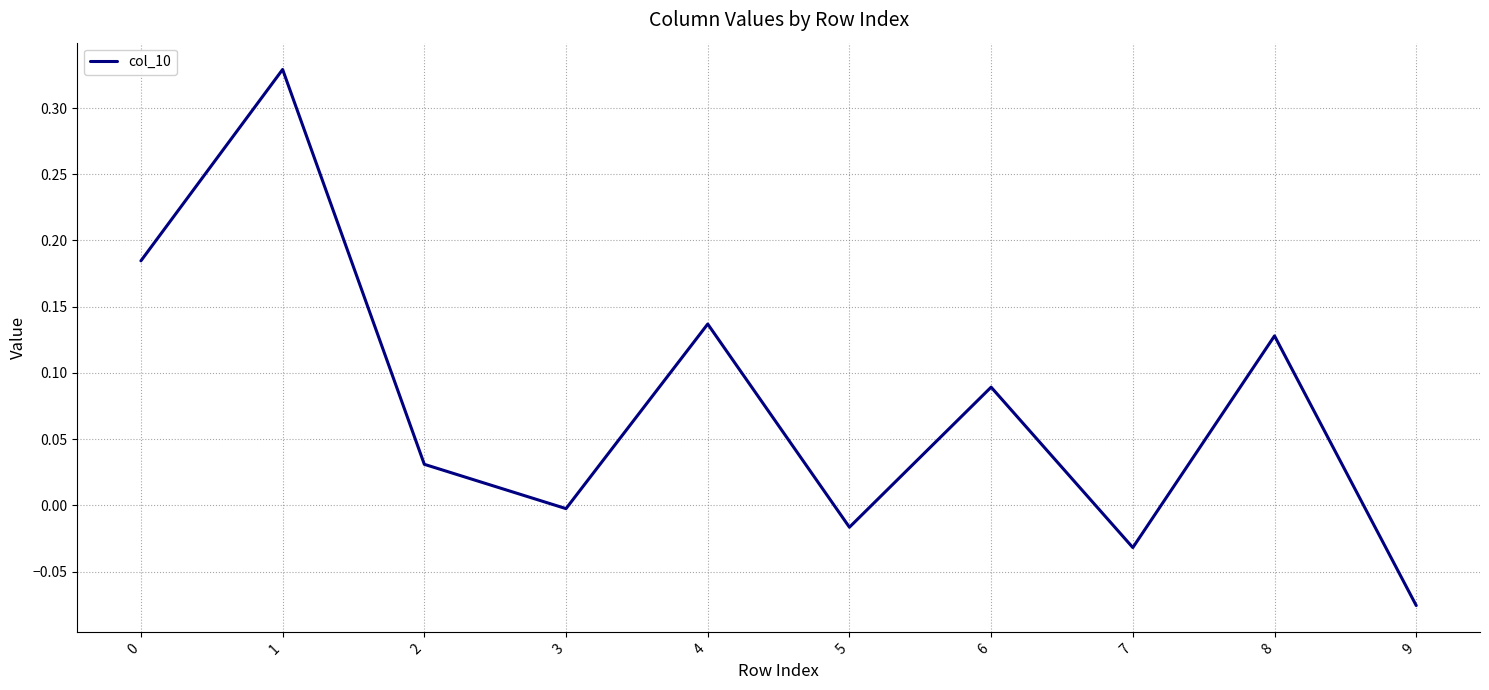

Which has a higher value, 9 or 3?

3